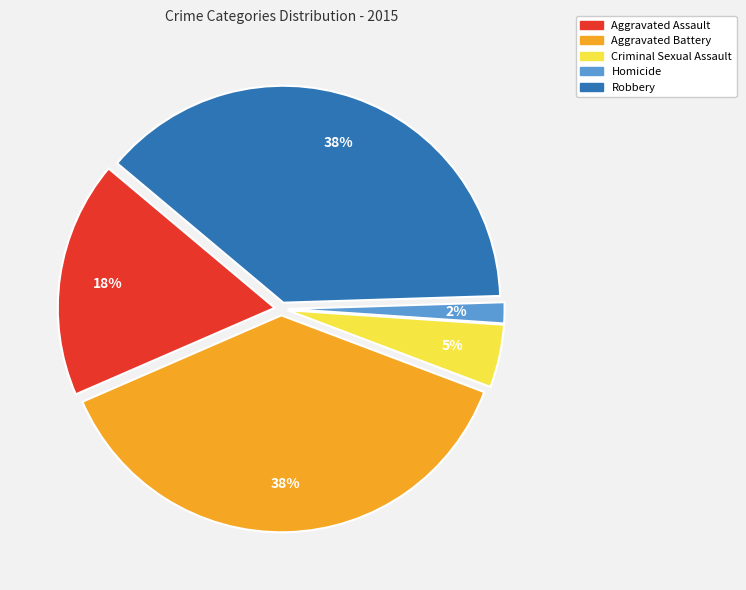

What is the smallest slice in the pie chart?

Homicide